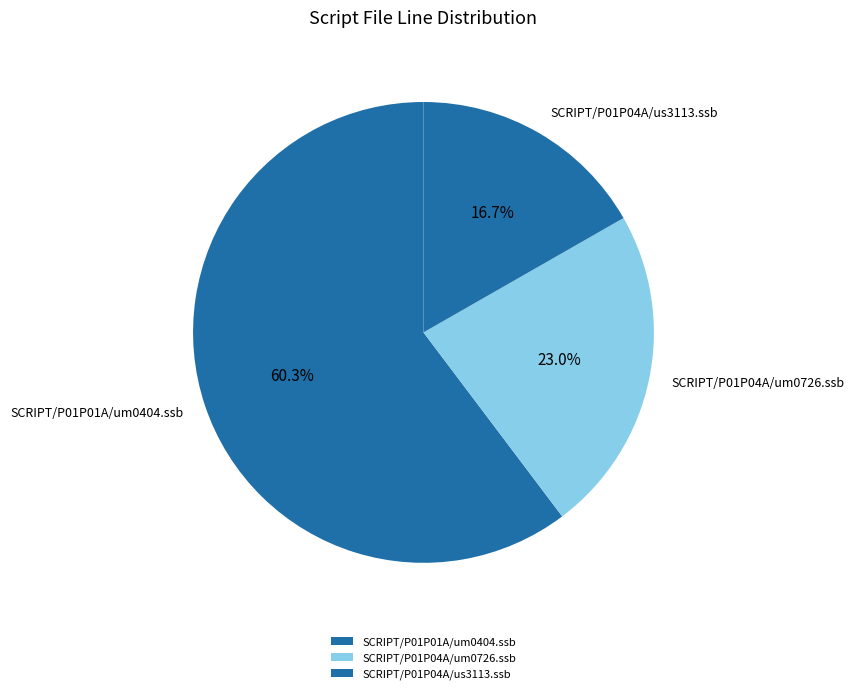

Is there any slice that represents more than half of the pie?

Yes